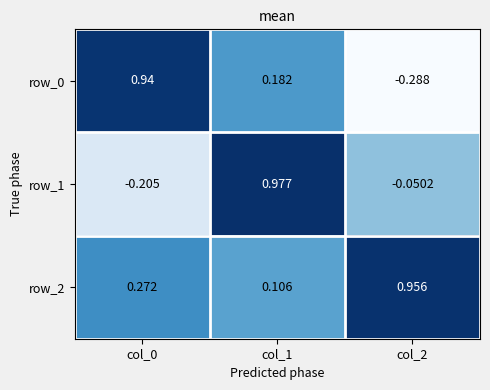

Where does the row_1 series first go above 0?

col_1